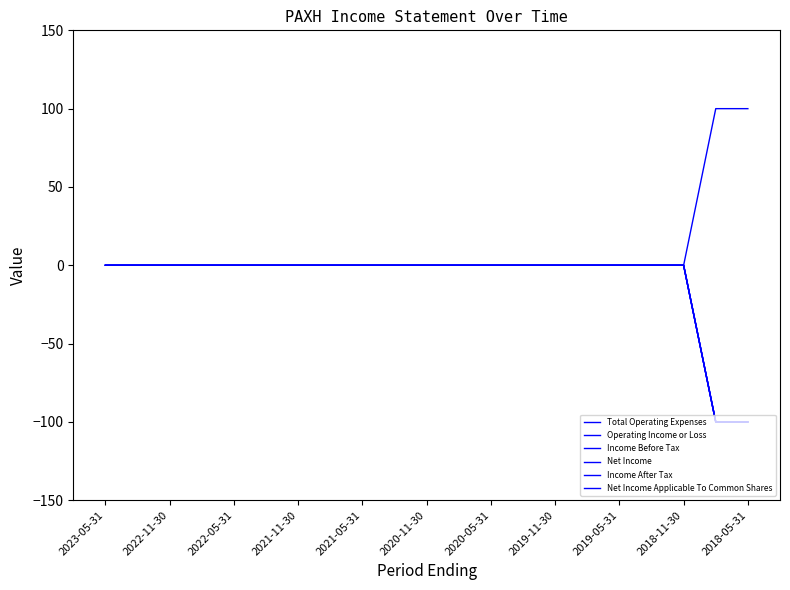

Is this an area chart (filled region under the line)?

No